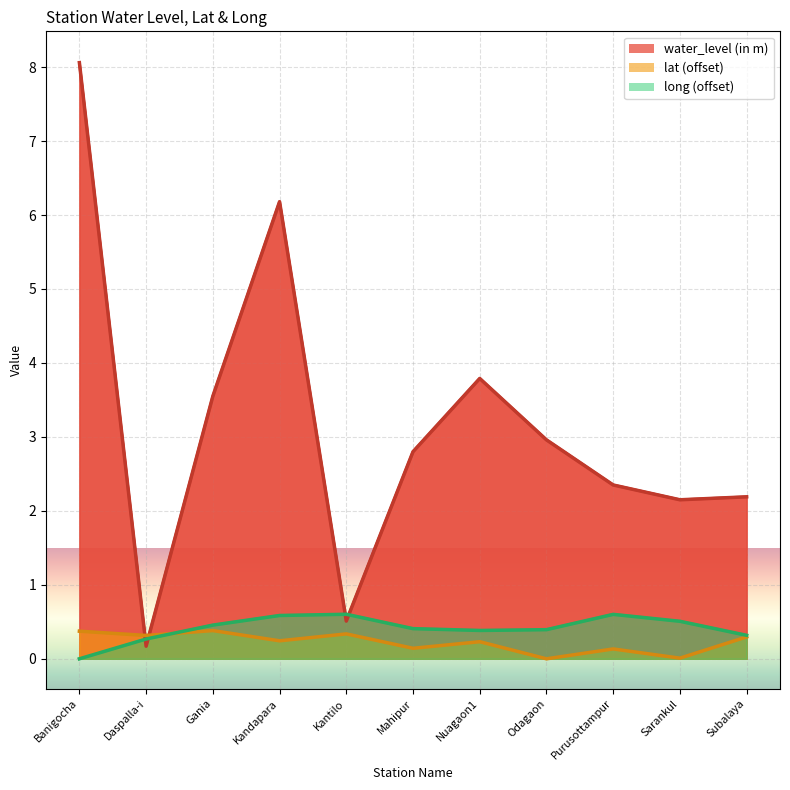

What position from the right is Odagaon?

4